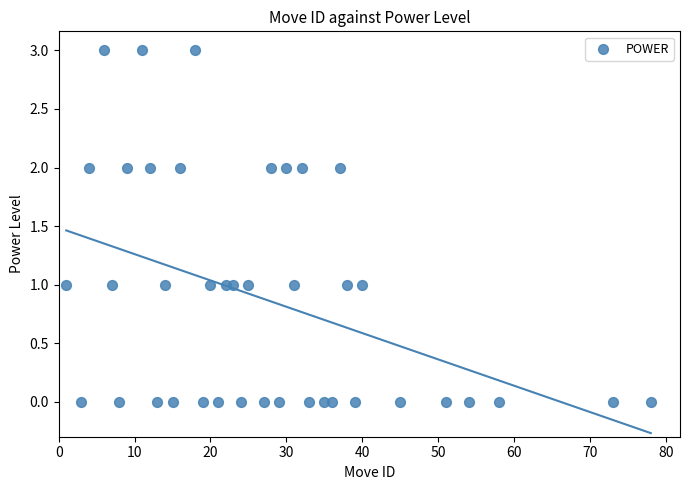

What is the range of Y values (max minus min)?

3